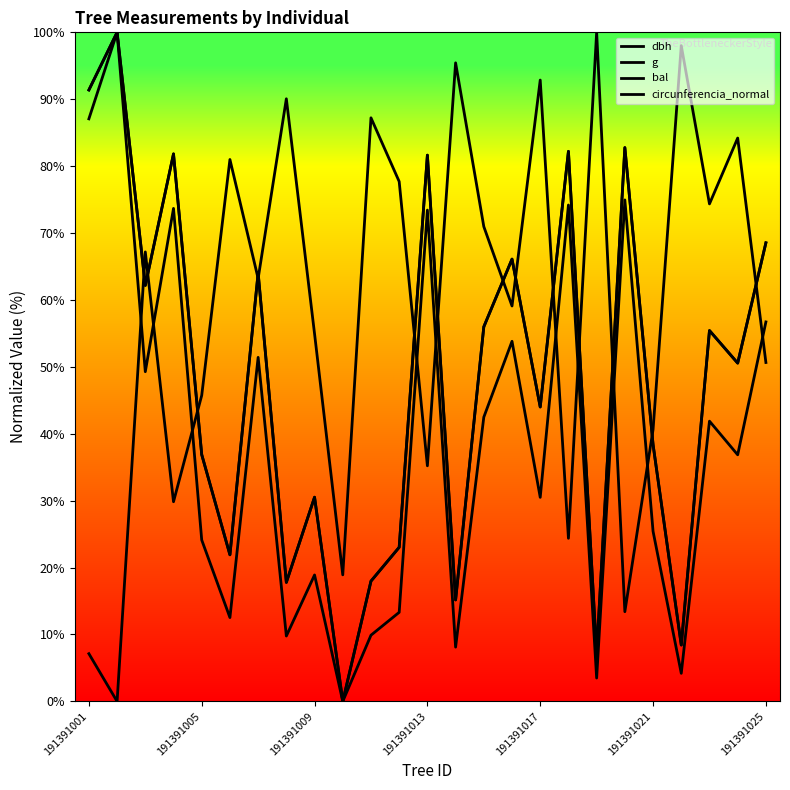

List the series in order of their peak value, lowest first.

dbh, g, bal, circunferencia_normal